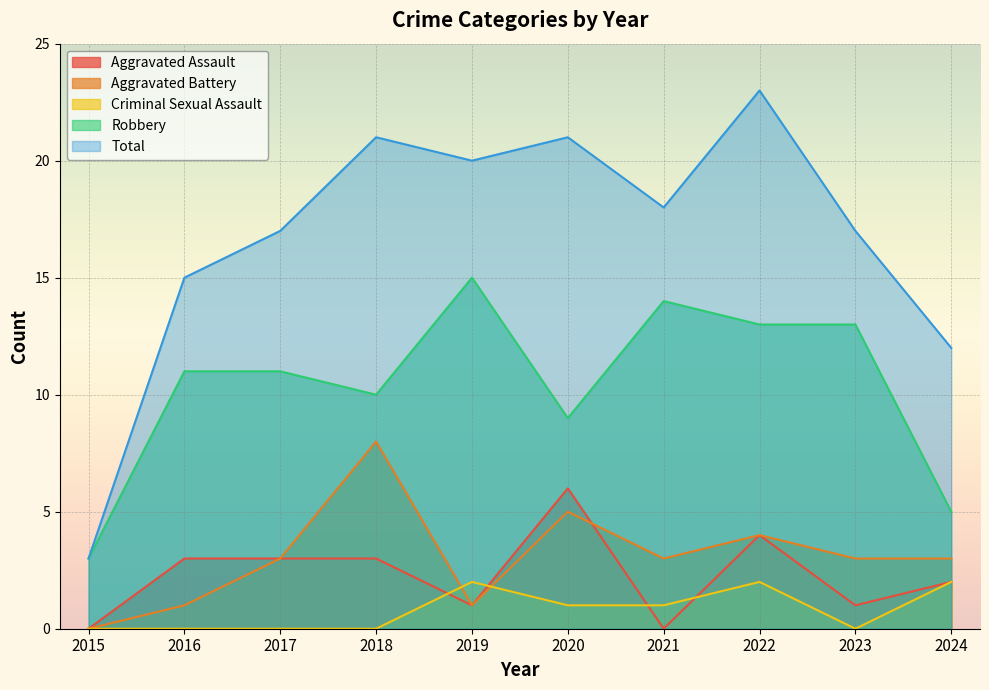

What is the average value of the Aggravated Assault series?

2